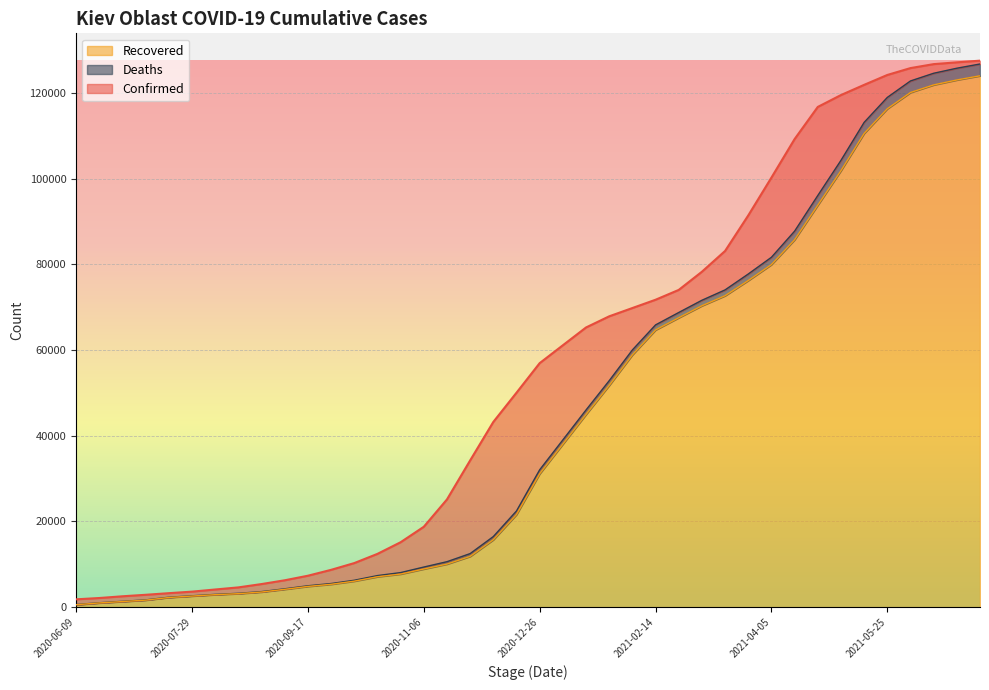

True or false: Deaths has more than 2 interior local peaks.

False